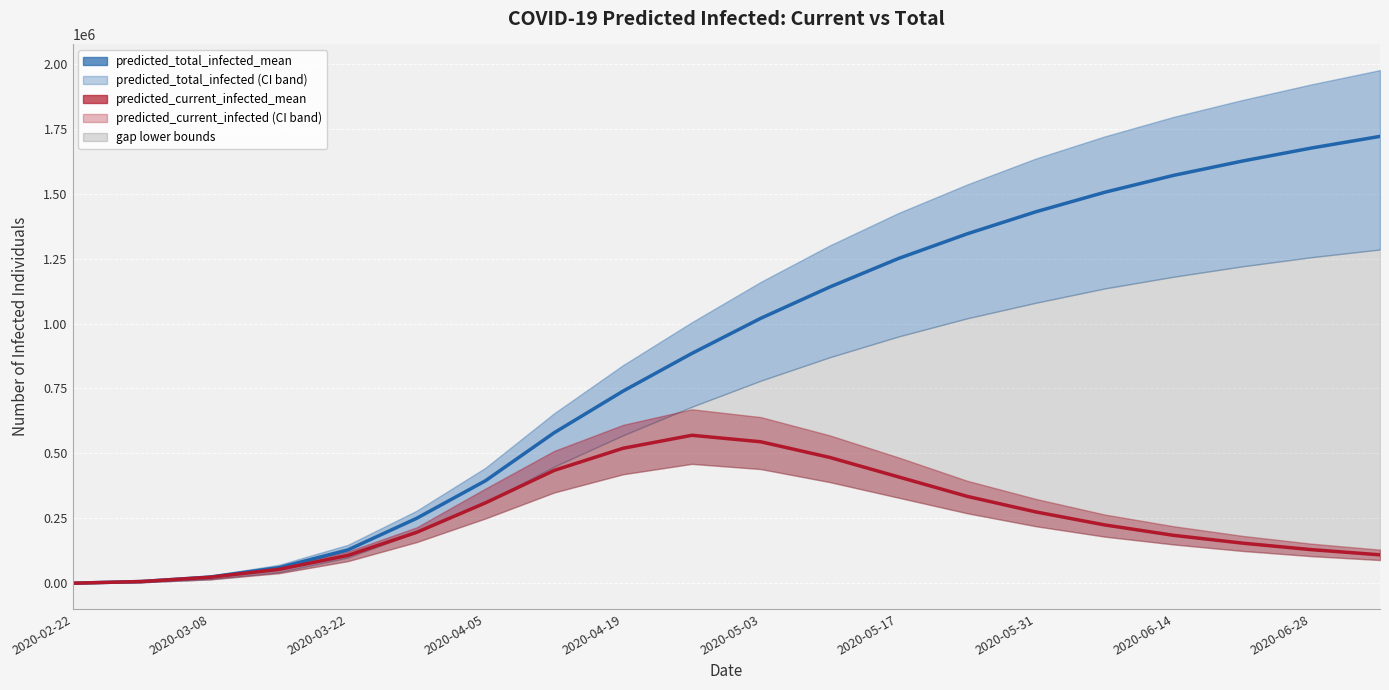

Which label corresponds to the smallest value in the chart?

2020-02-22